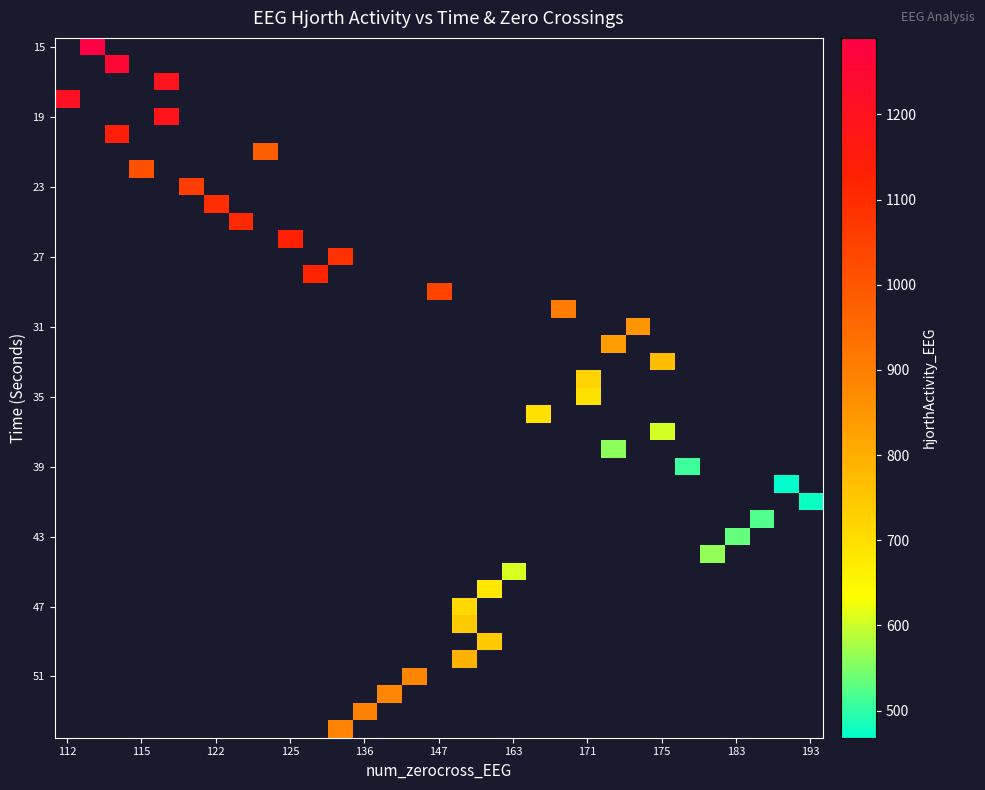

Which has a higher value, 122 or 163?

163